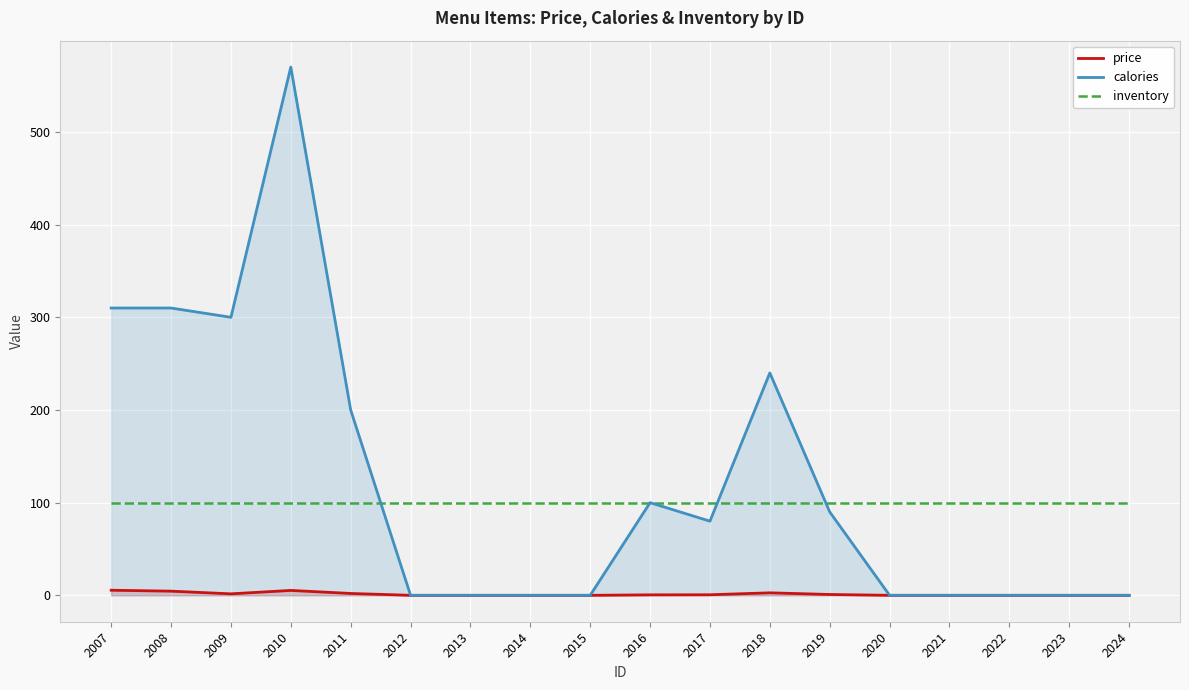

What value does the calories series have at 2008?

310.0